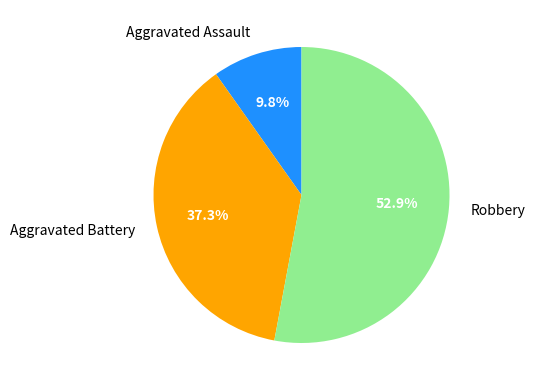

Rank the categories by value from lowest to highest.

Aggravated Assault, Aggravated Battery, Robbery